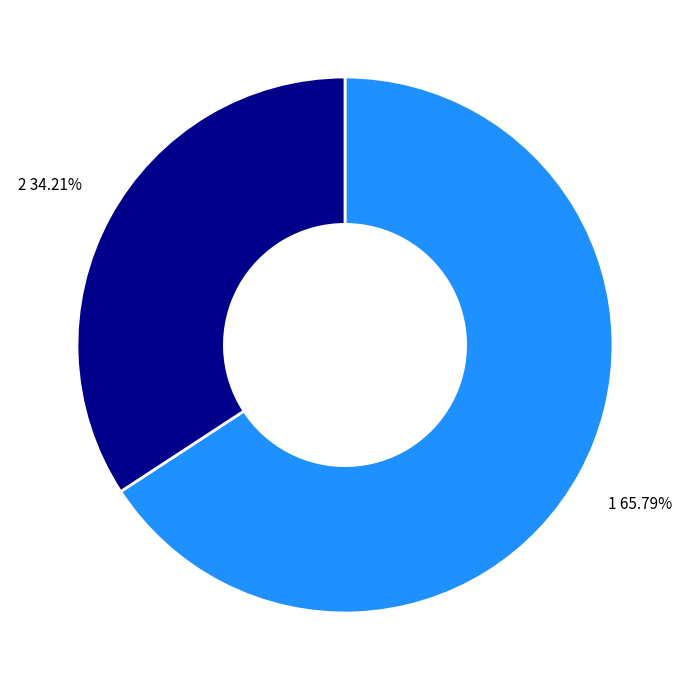

Is there a majority slice in this chart?

Yes